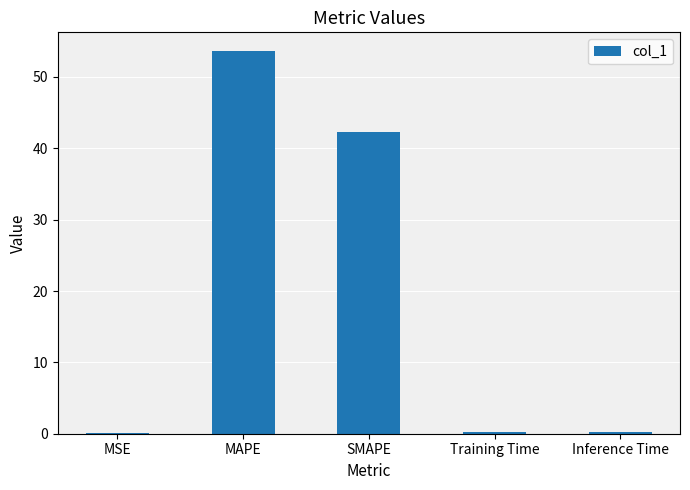

What is the sum of all values?

96.4